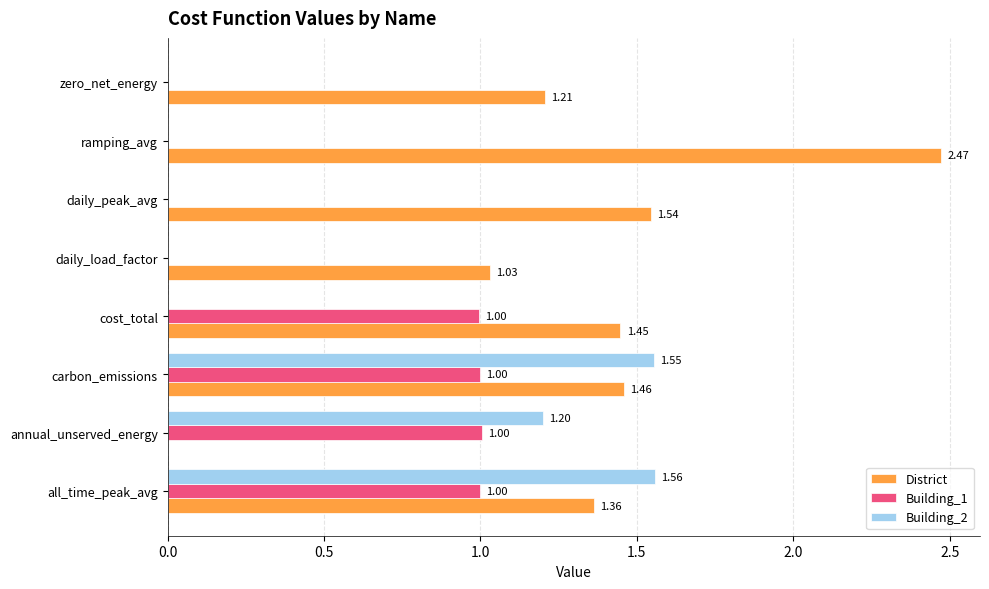

How many values in District are above zero?

7